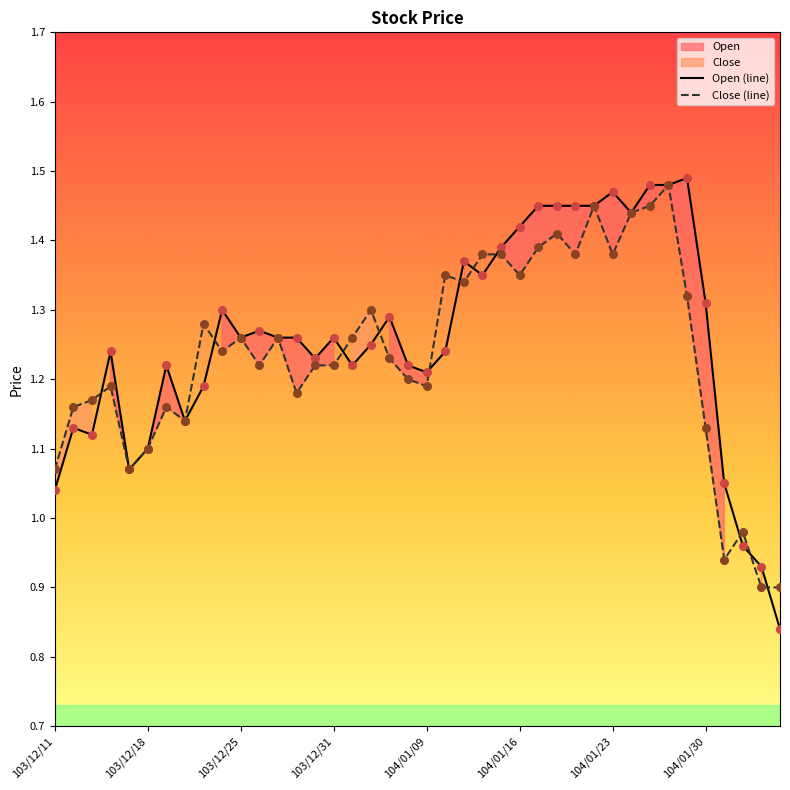

Which series has the widest spread of Y values?

Open (line)